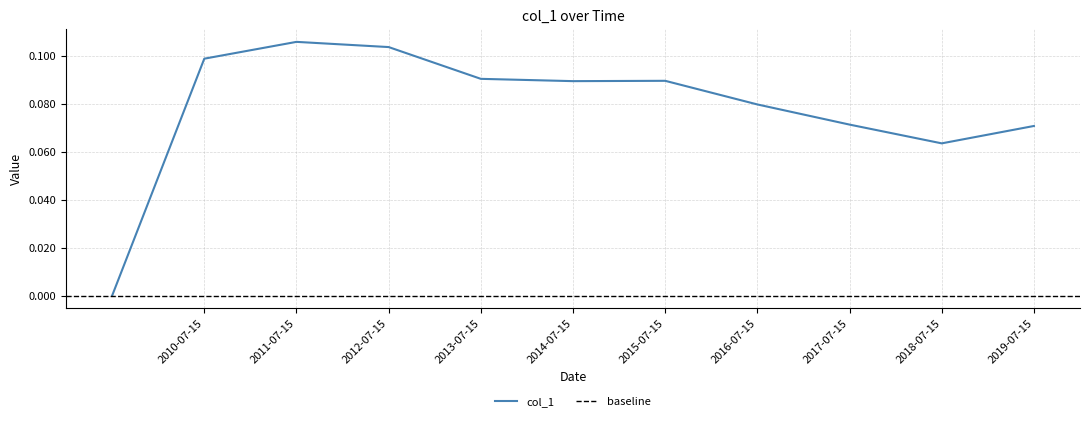

True or false: the data shows 0.1 at 2010-07-15.

False